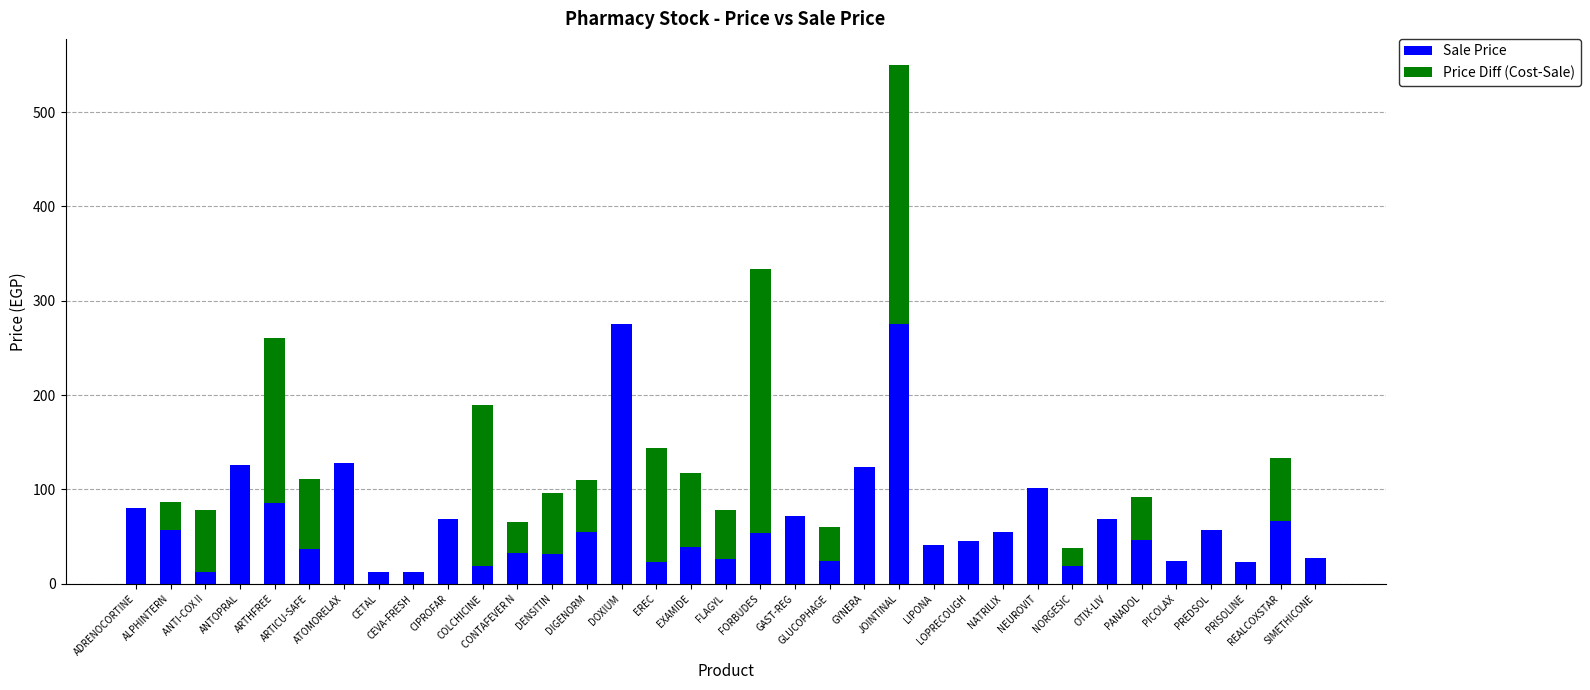

What is the label of the 7th bar from the right?

OTIX-LIV